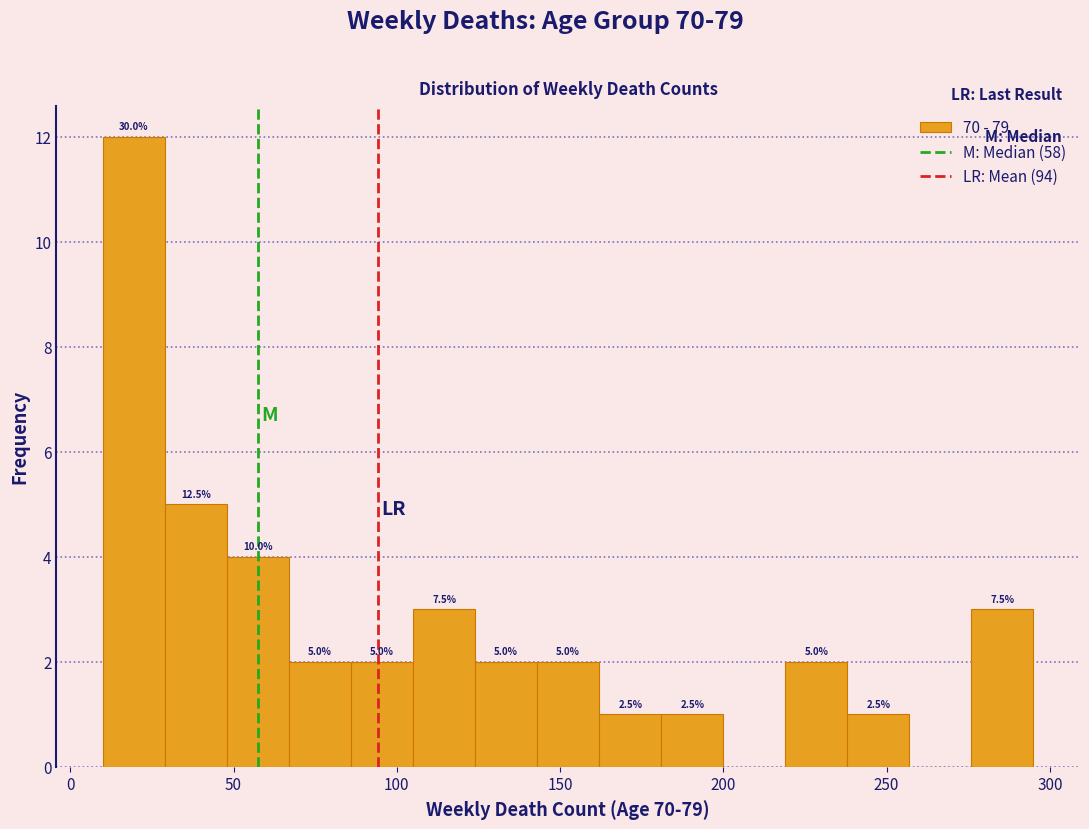

Read against the x-axis, roughly where is the centre of the tallest bar?

20